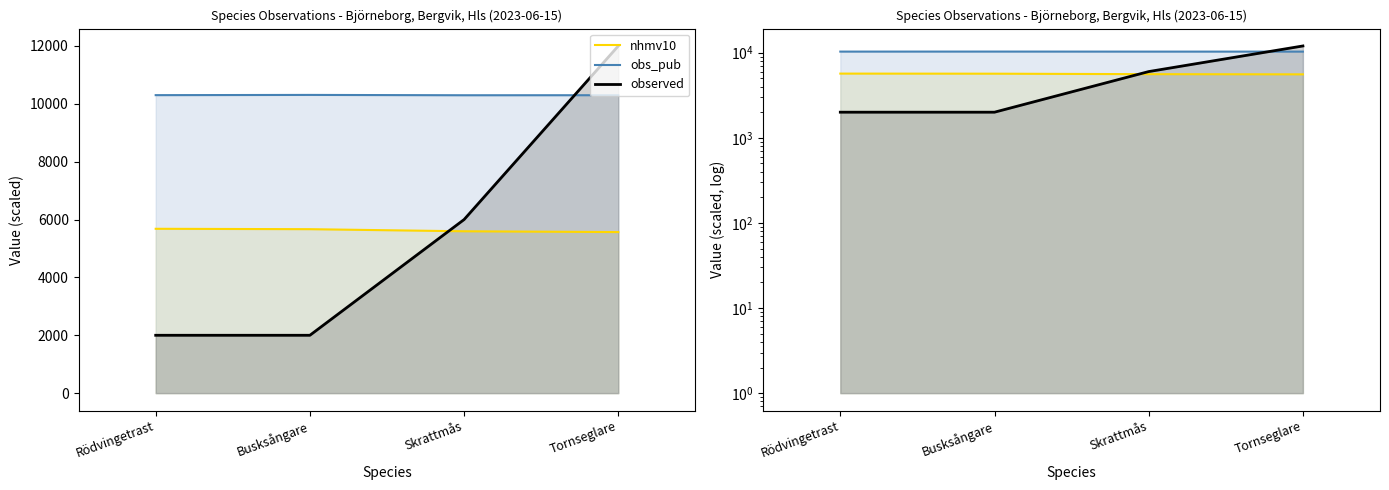

At which category does obs_pub reach its first local peak?

Busksångare